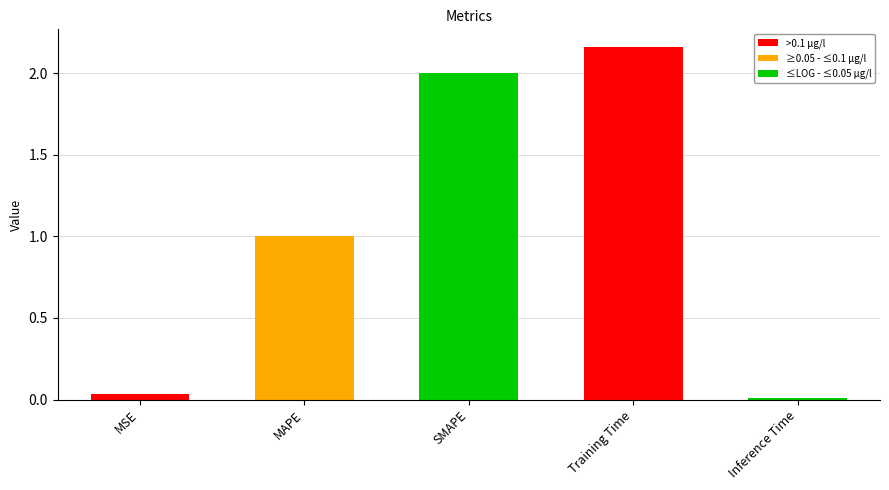

What is the value of the 3rd bar from the left?

2.0